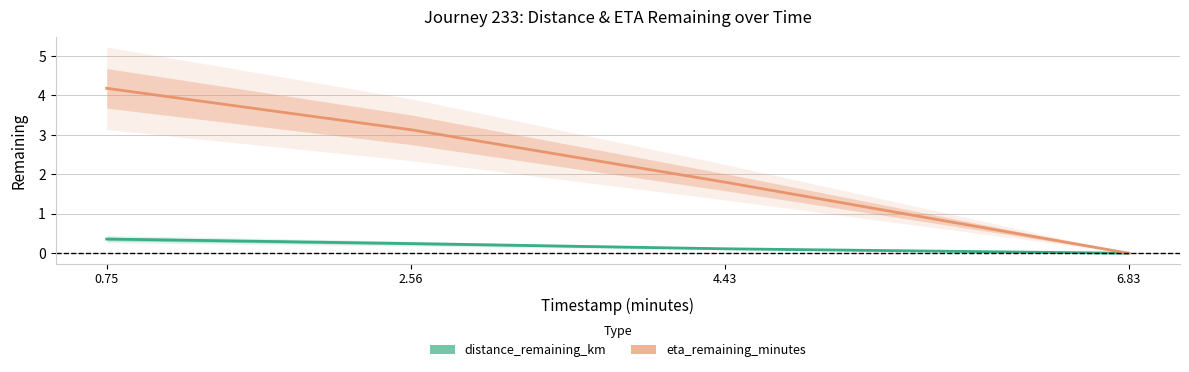

How many distance_remaining_km values are between 0 and 1?

4